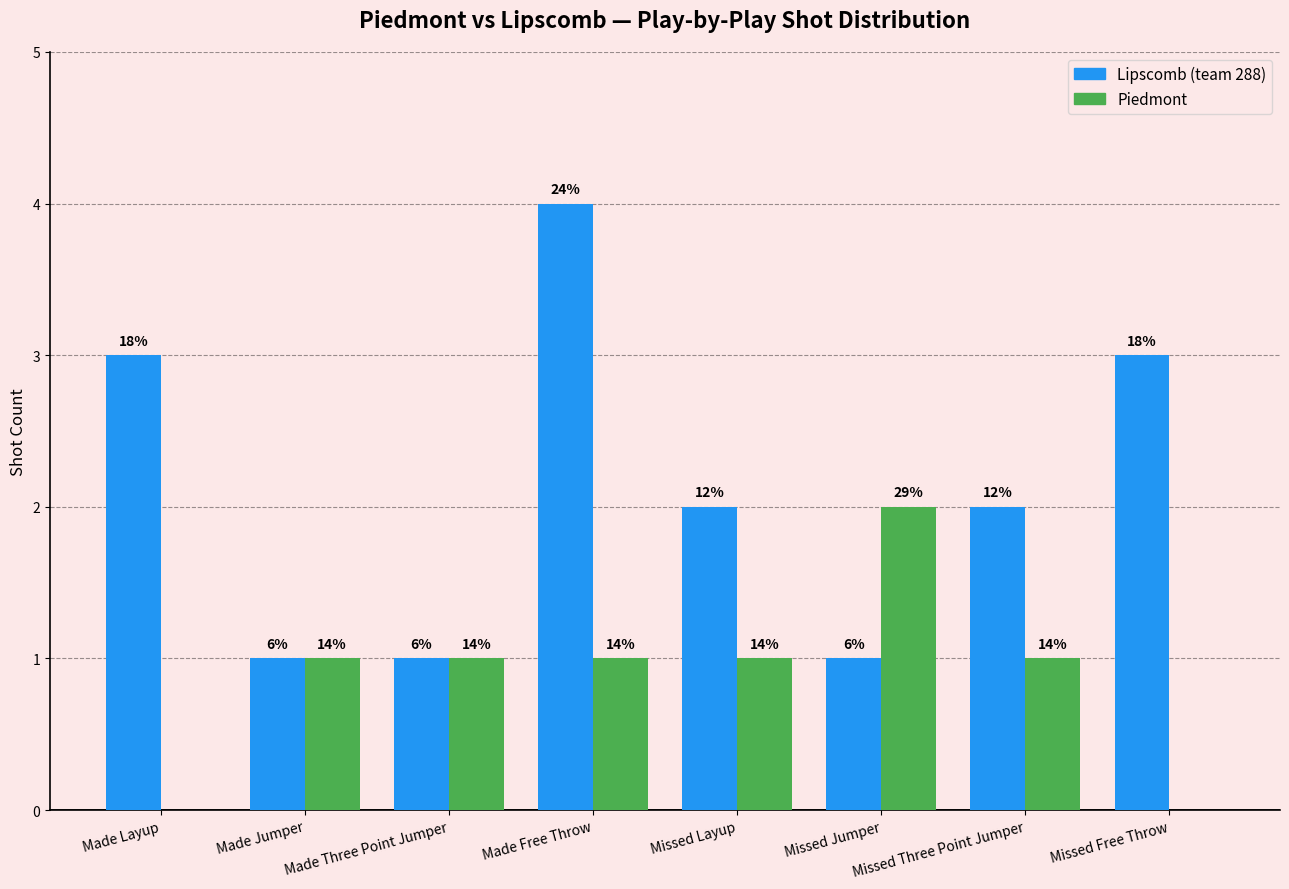

What is the label of the 2nd bar from the right?

Missed Three Point Jumper